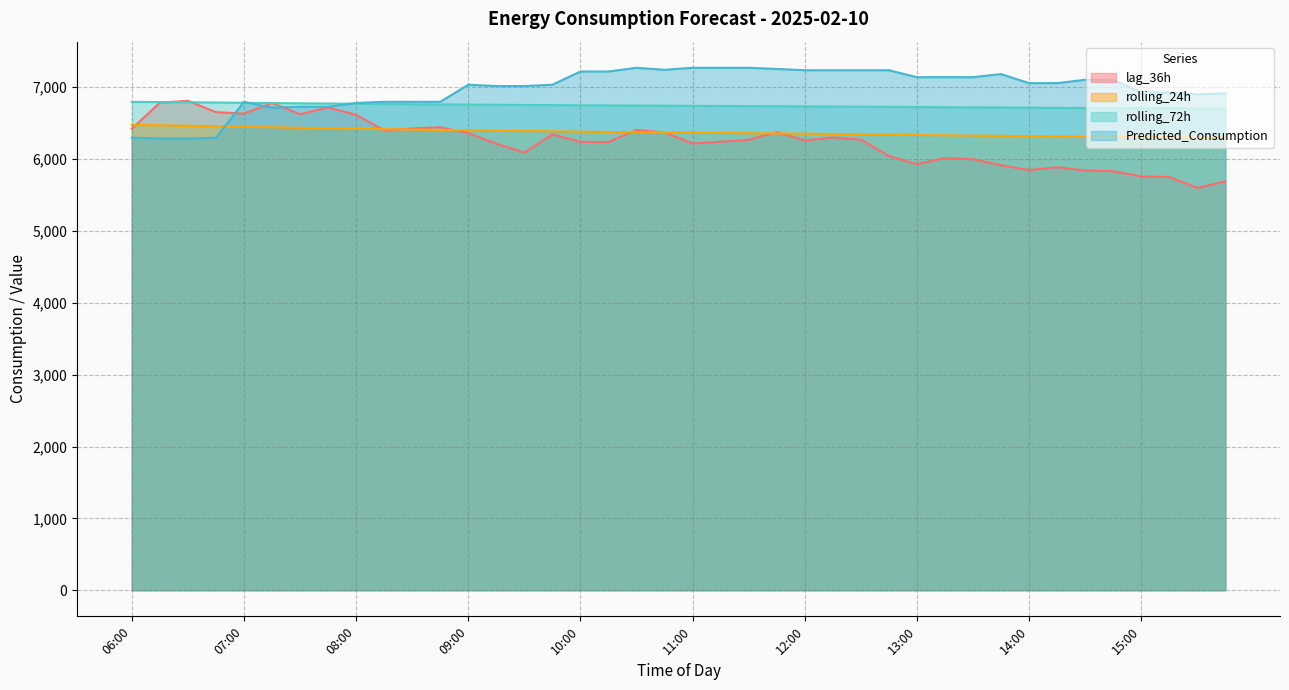

What position from the left is 13:00?

29